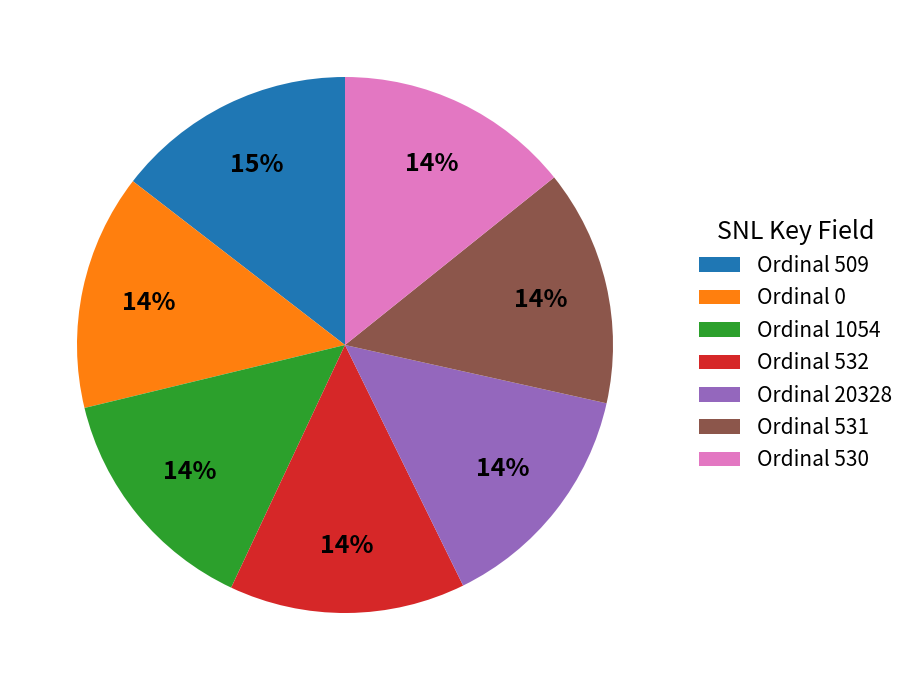

Does any single category account for the majority?

No